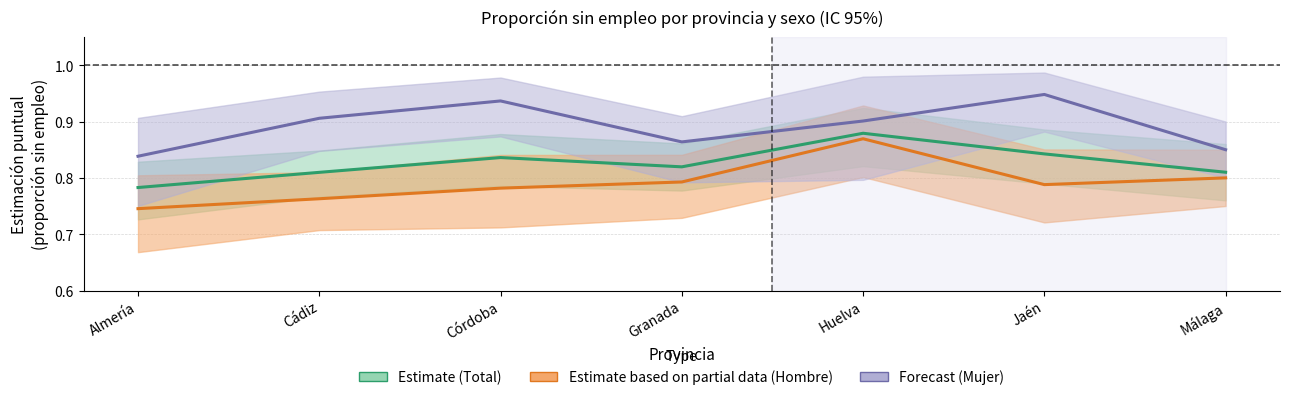

What is the label of the 2nd point from the left?

Cádiz